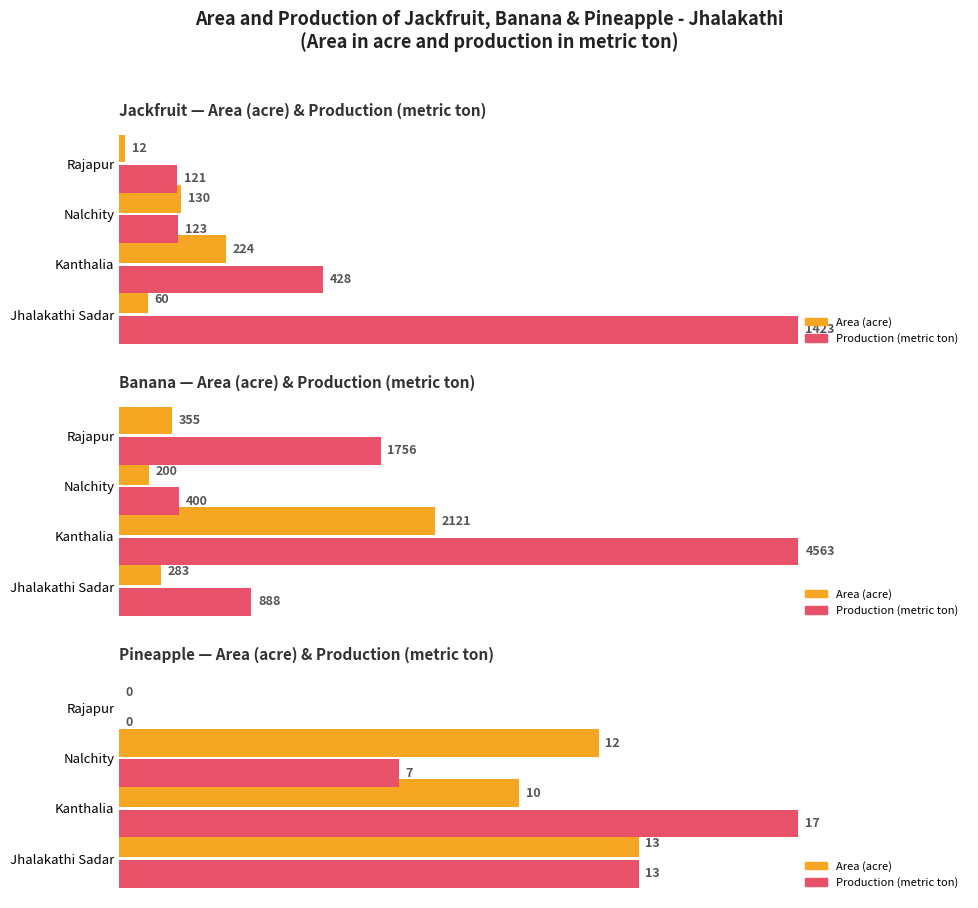

How many values in the Area series exceed 0?

3